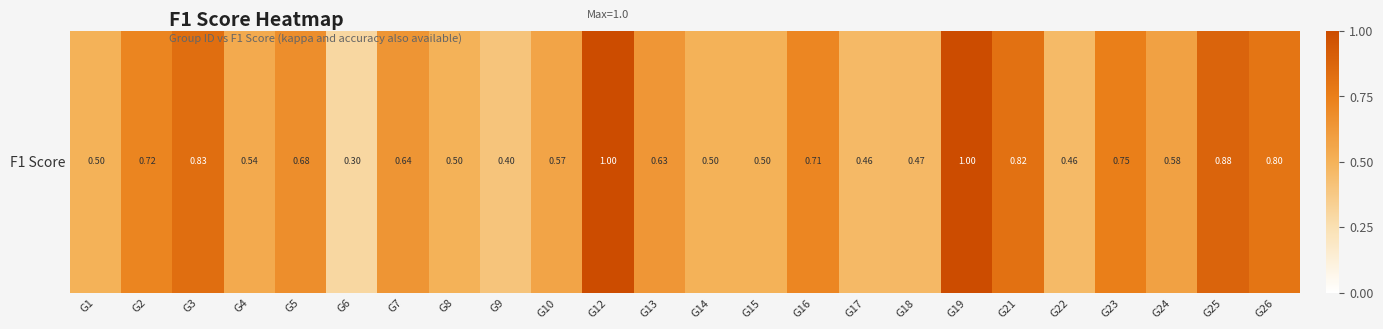

What is the maximum value shown in the chart?

1.0